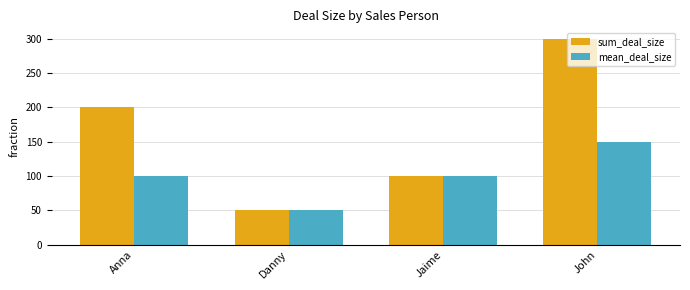

What is the label of the 2nd bar from the right?

Jaime